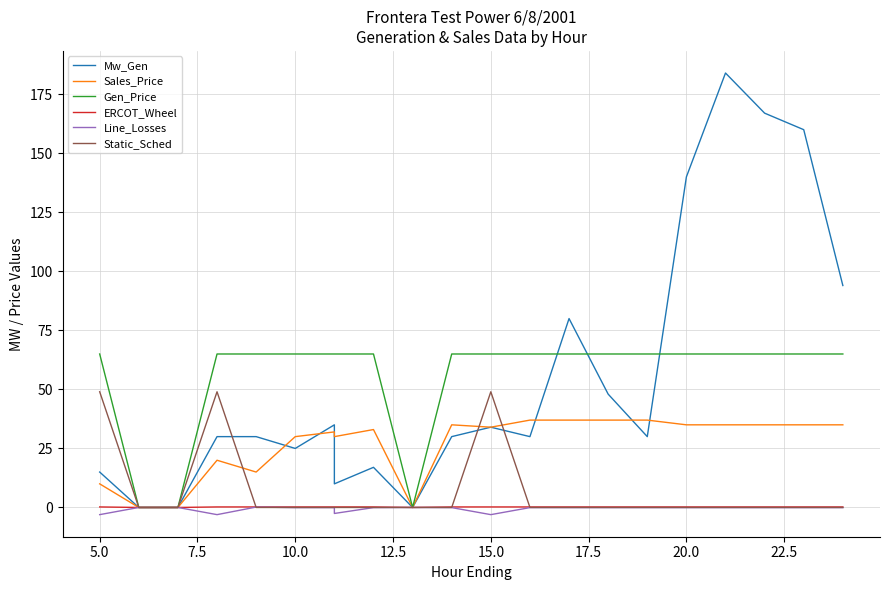

True or false: Line_Losses and Sales_Price cross at least once.

False